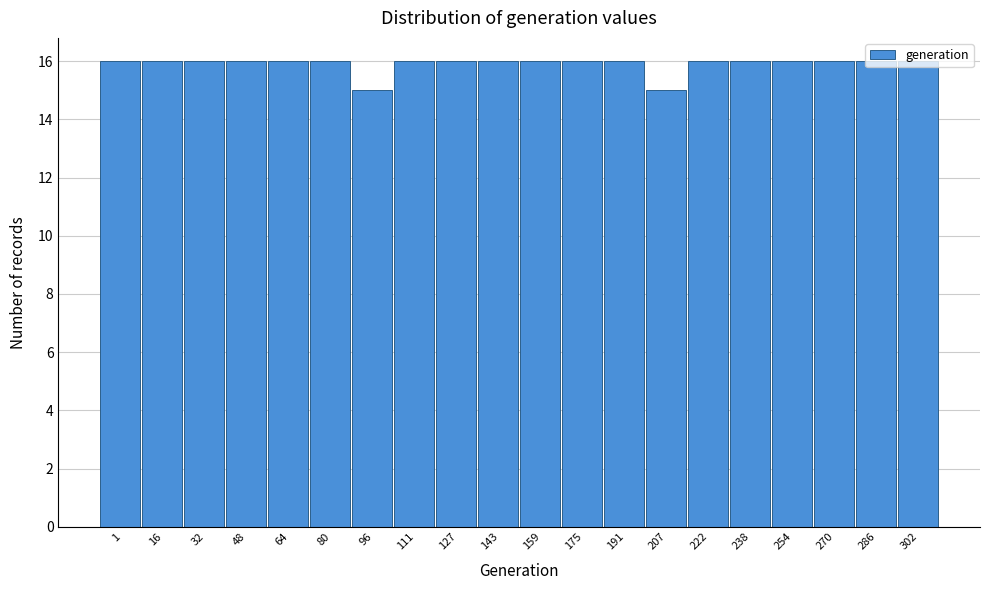

What is the value of the 4th bar from the left?

16